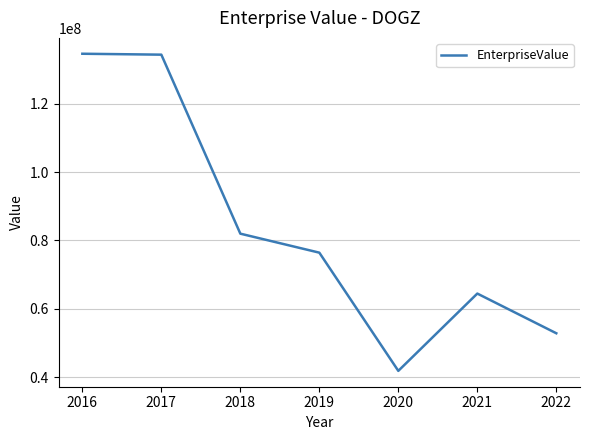

Does the chart have visible grid lines?

Yes